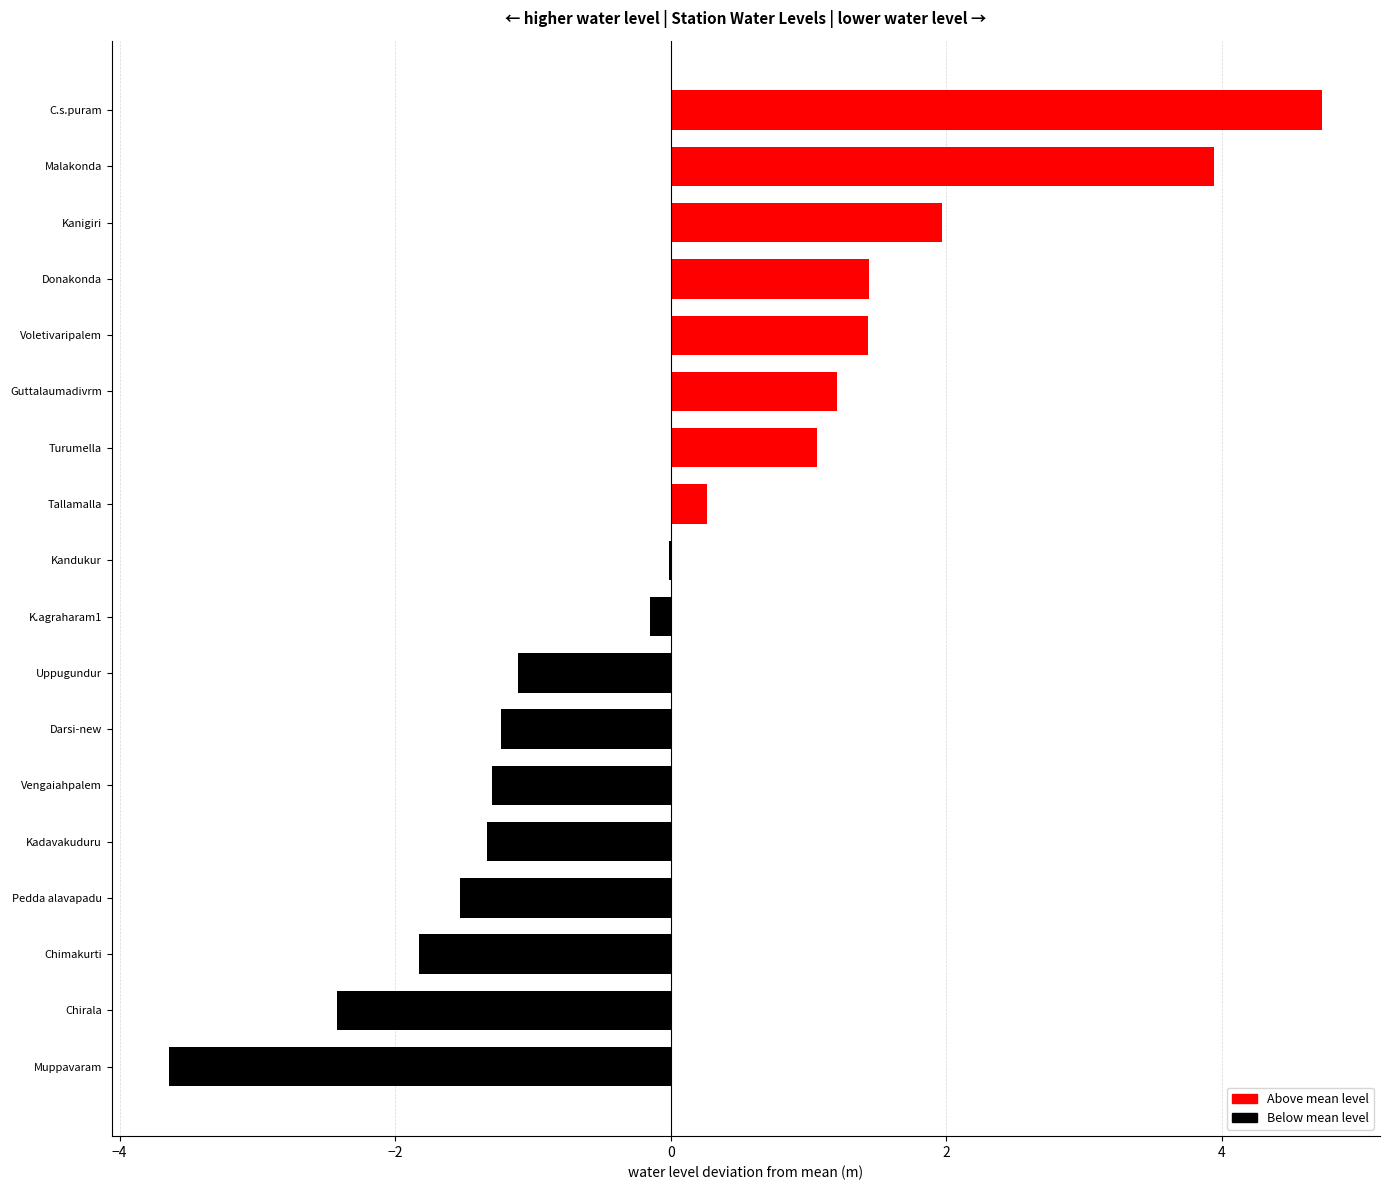

What is the maximum value shown in the chart?

4.7